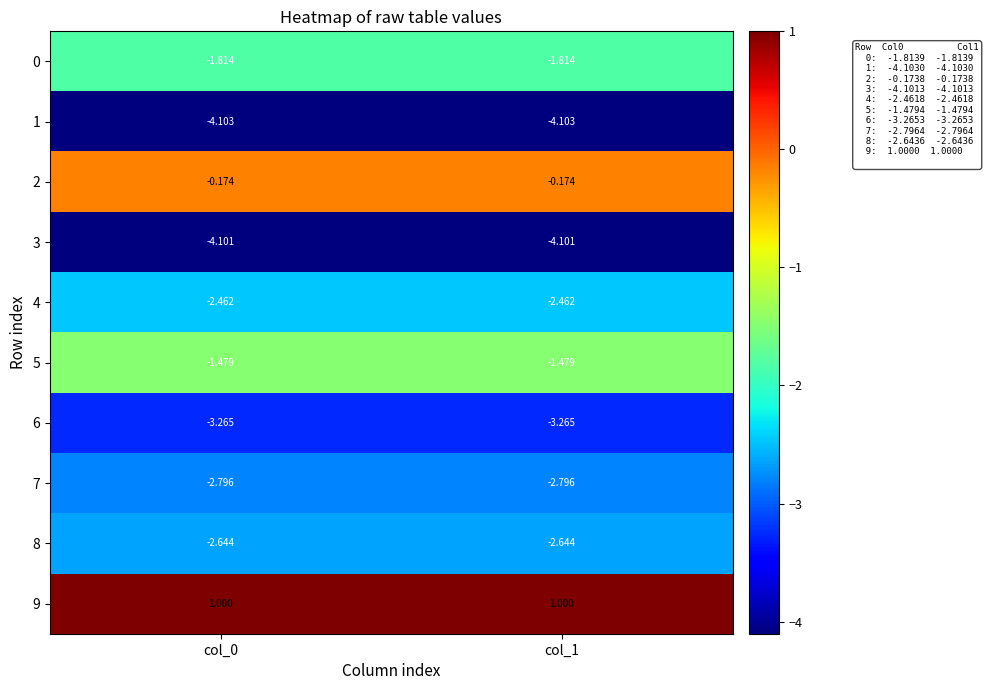

Is the value of 3 at col_0 greater than the value of 1 at col_0?

Yes